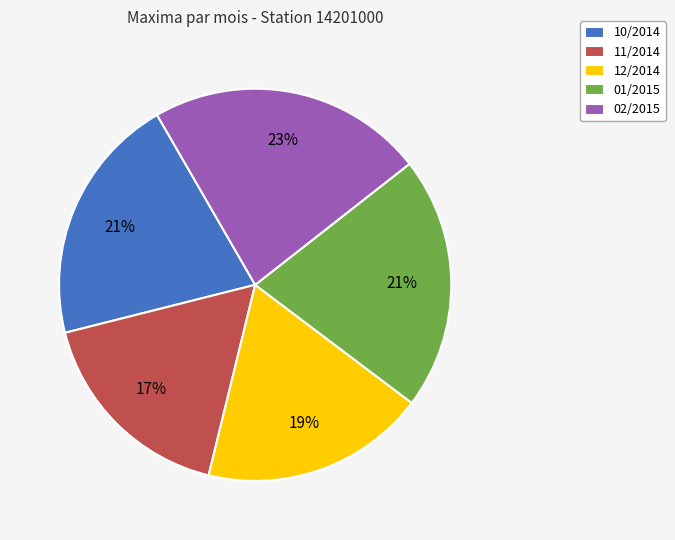

Between 02/2015 and 12/2014, which is larger?

02/2015